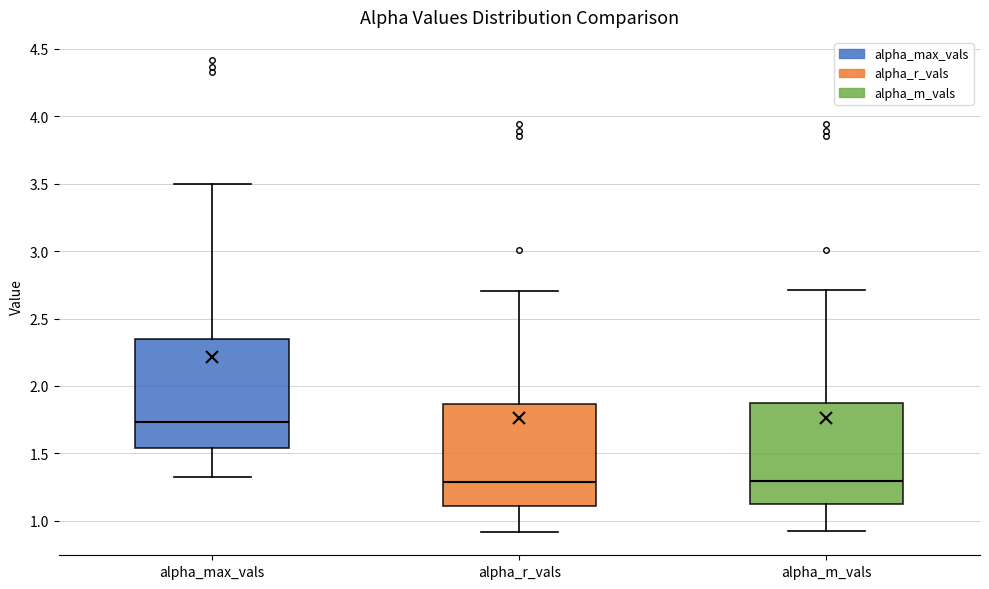

Reading left to right, read every box against the y-axis: the position of its median line, the range the box covers, and the ends of its whiskers. The values are not printed on the chart, so give them approximately, as read against the axis.

alpha_max_vals: median 1.75, box 1.55 to 2.35, whiskers 1.30 to 3.50
alpha_r_vals: median 1.30, box 1.10 to 1.85, whiskers 0.90 to 2.70
alpha_m_vals: median 1.30, box 1.10 to 1.90, whiskers 0.90 to 2.70